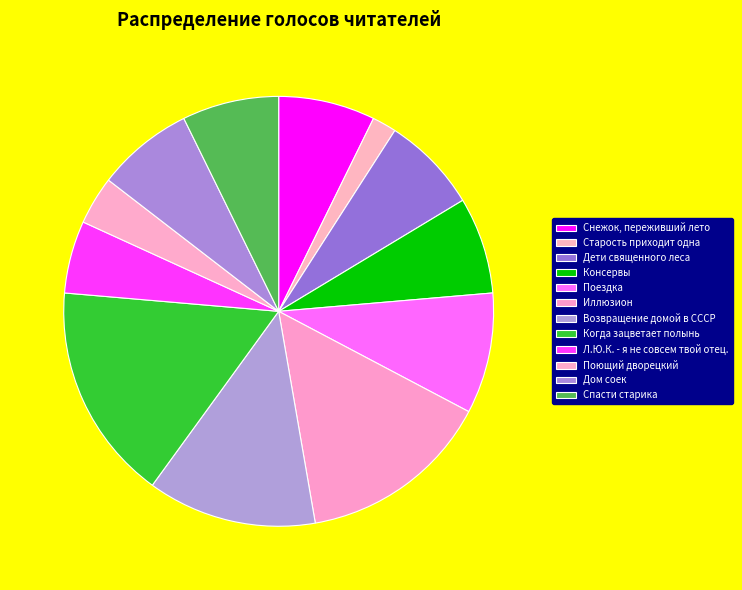

Is it true that Когда зацветает полынь is 3% of the pie?

False